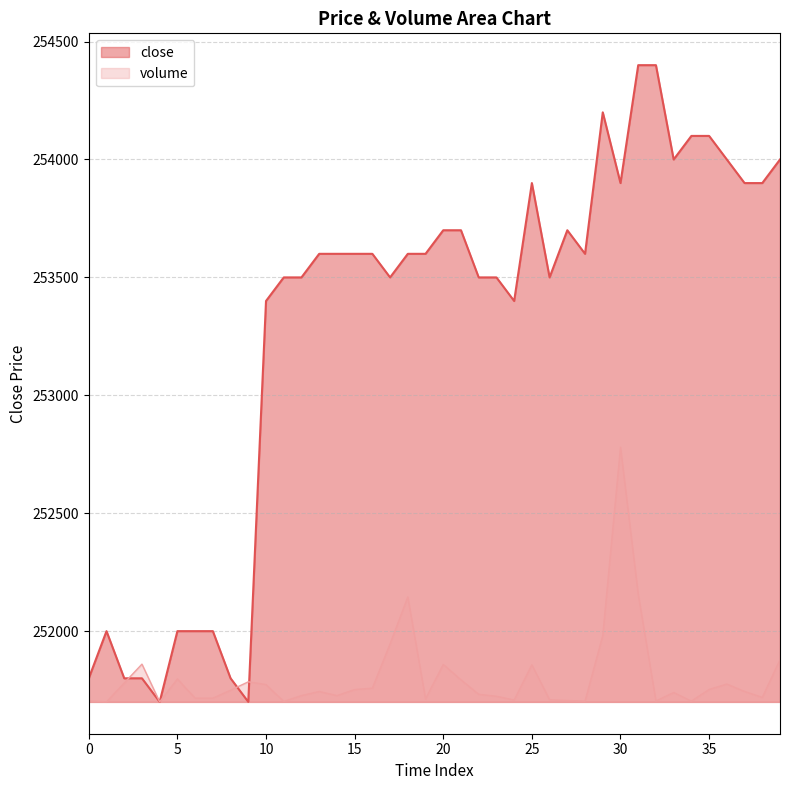

What is the difference between the highest and lowest values at 9?

85.1